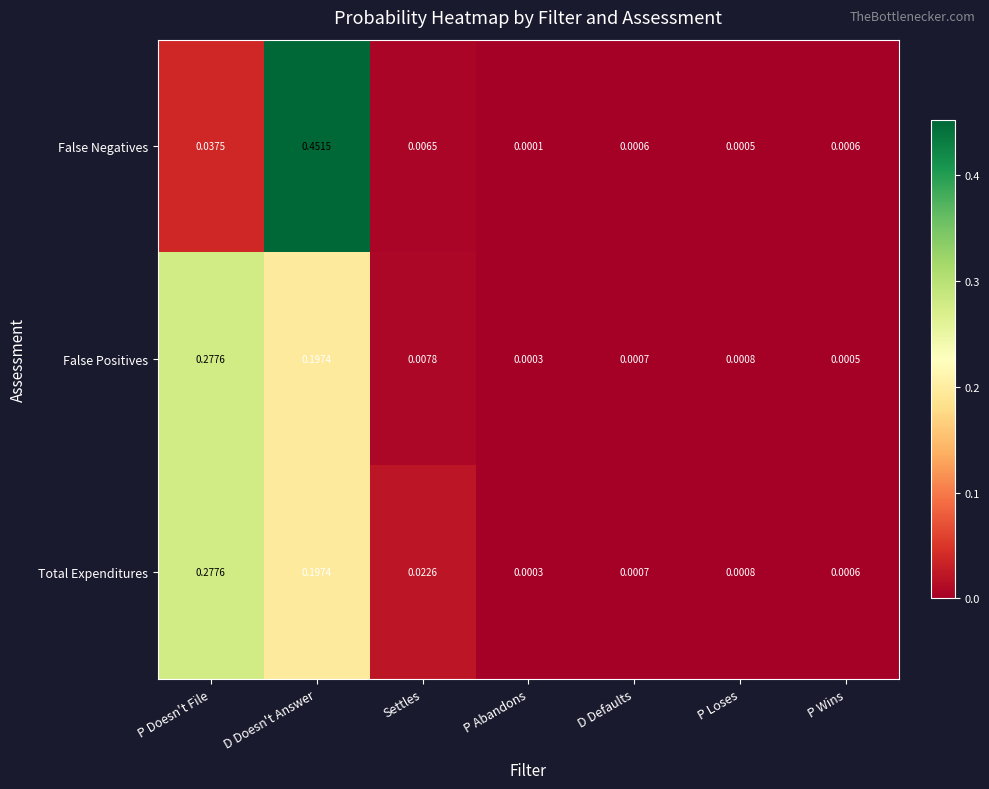

List the labels in order of Total Expenditures value, smallest first.

P Abandons, P Wins, D Defaults, P Loses, Settles, D Doesn't Answer, P Doesn't File